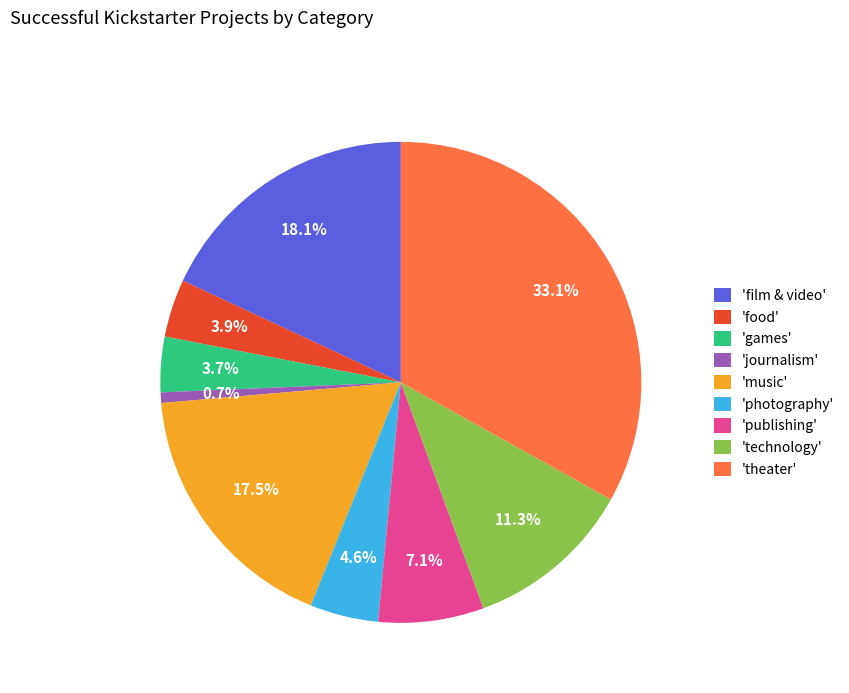

Do 'games' and 'publishing' together represent more than half of the pie?

No